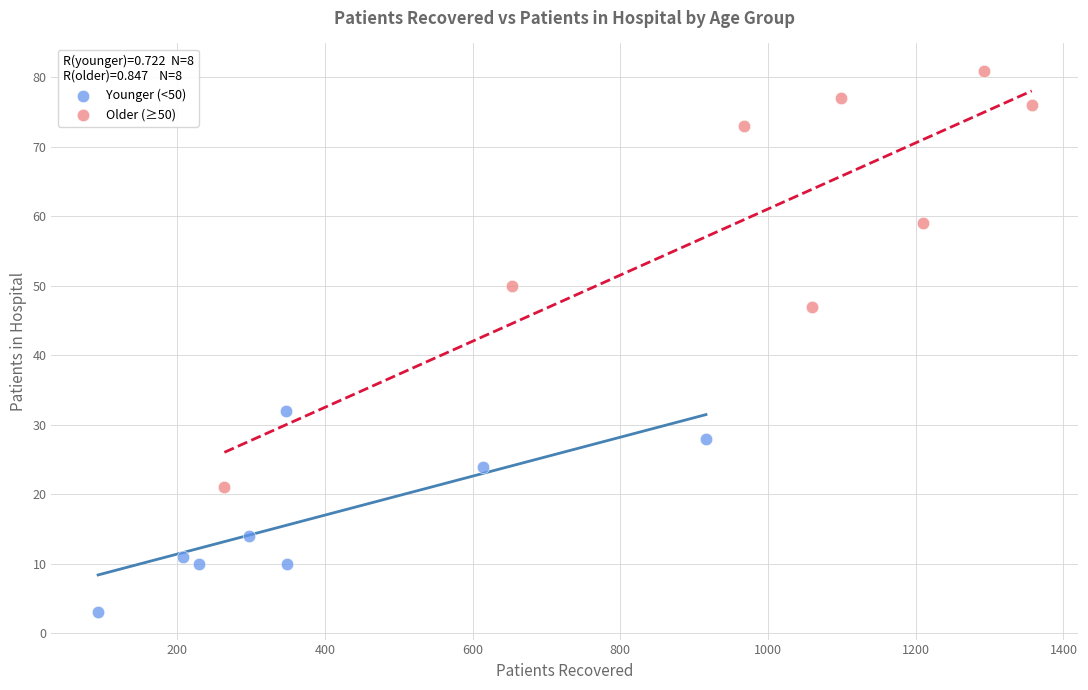

Which series reaches the maximum Y coordinate?

Older (≥50)